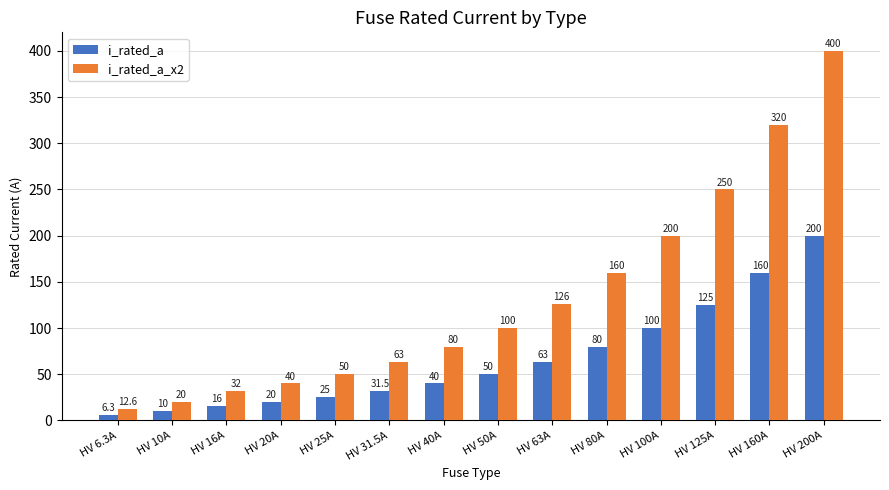

What position from the left is HV 100A?

11